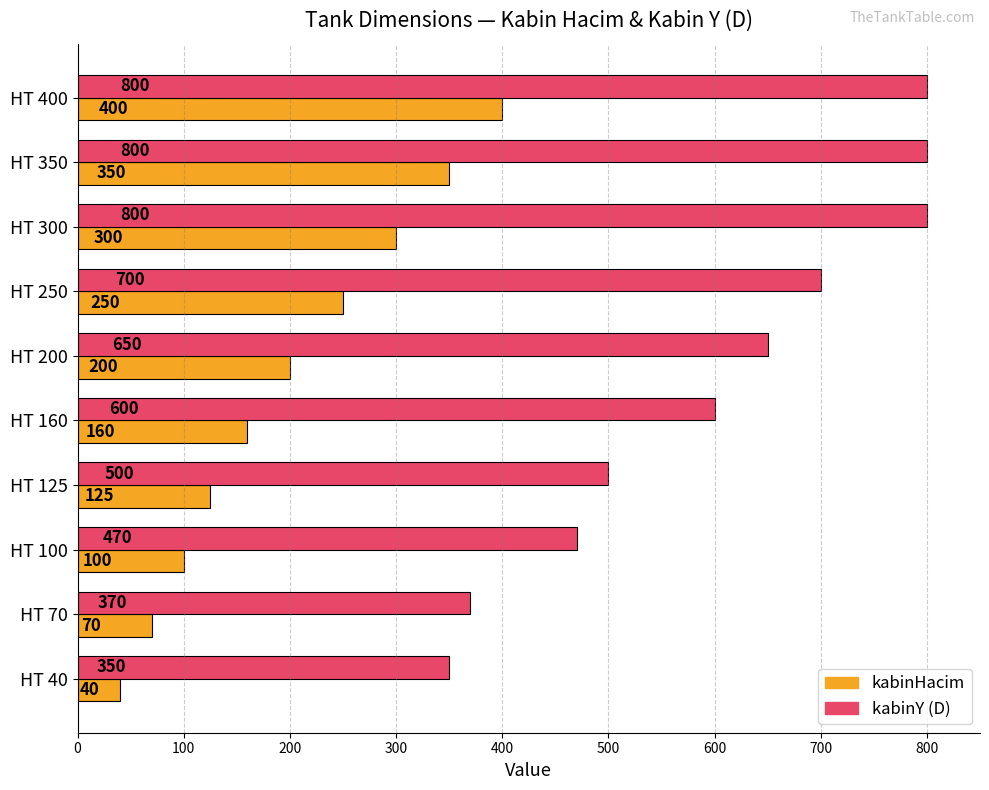

Which series has the widest spread of values?

kabinY (D)